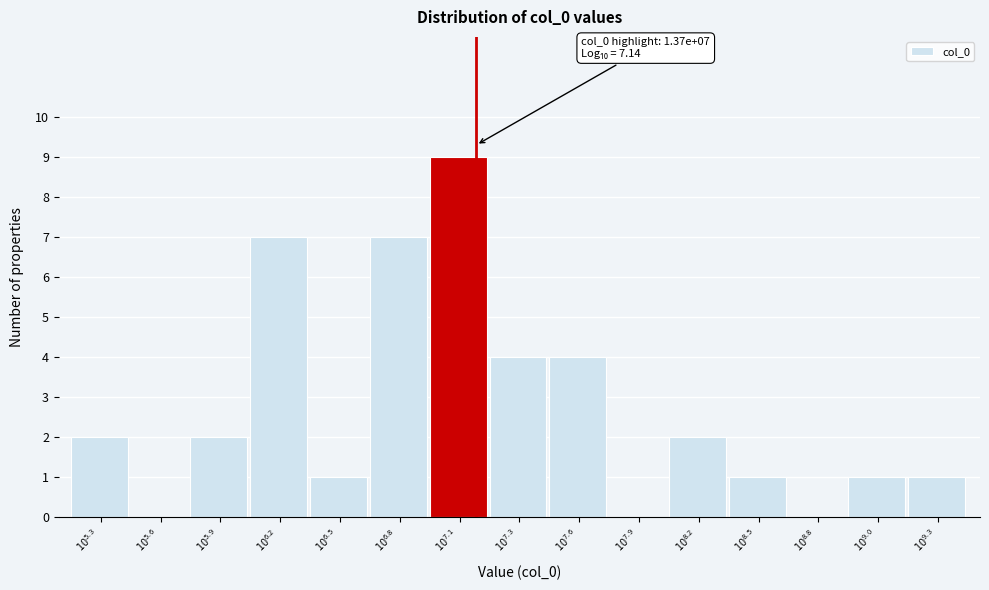

What is the maximum value shown in the chart?

9